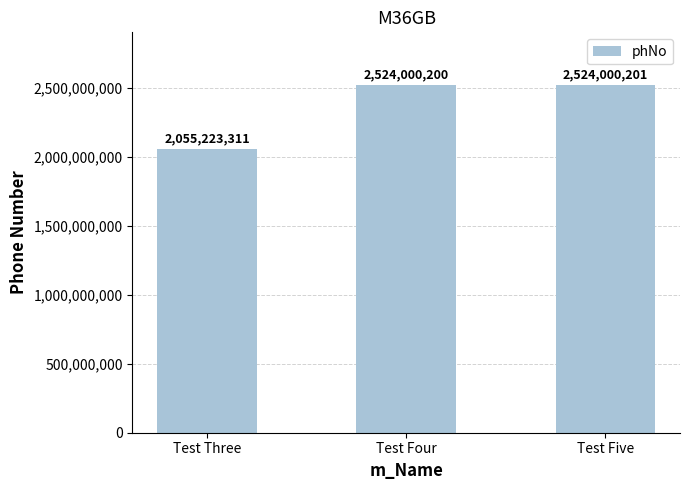

What is the ratio of the value at Test Three to the value at Test Five?

0.8